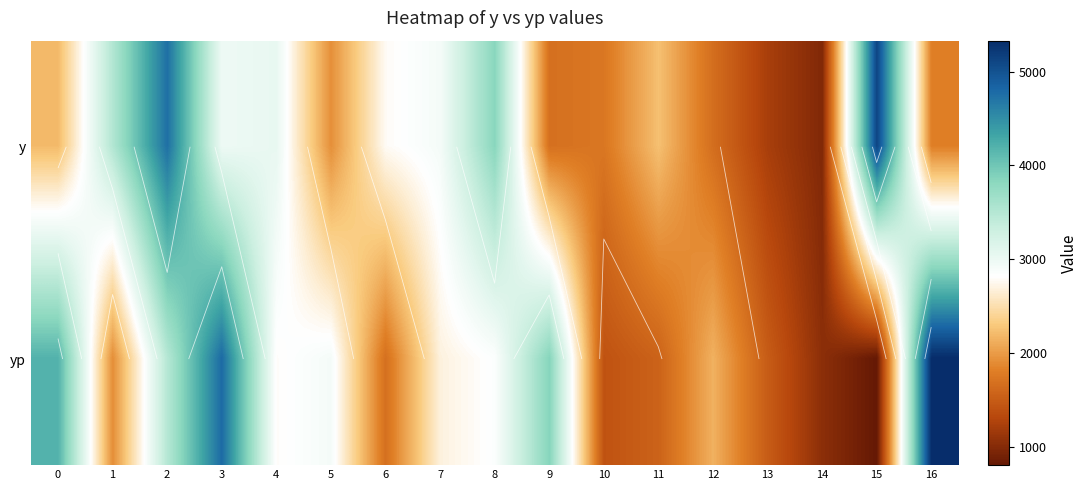

At which category does the chart reach its peak across all series?

16